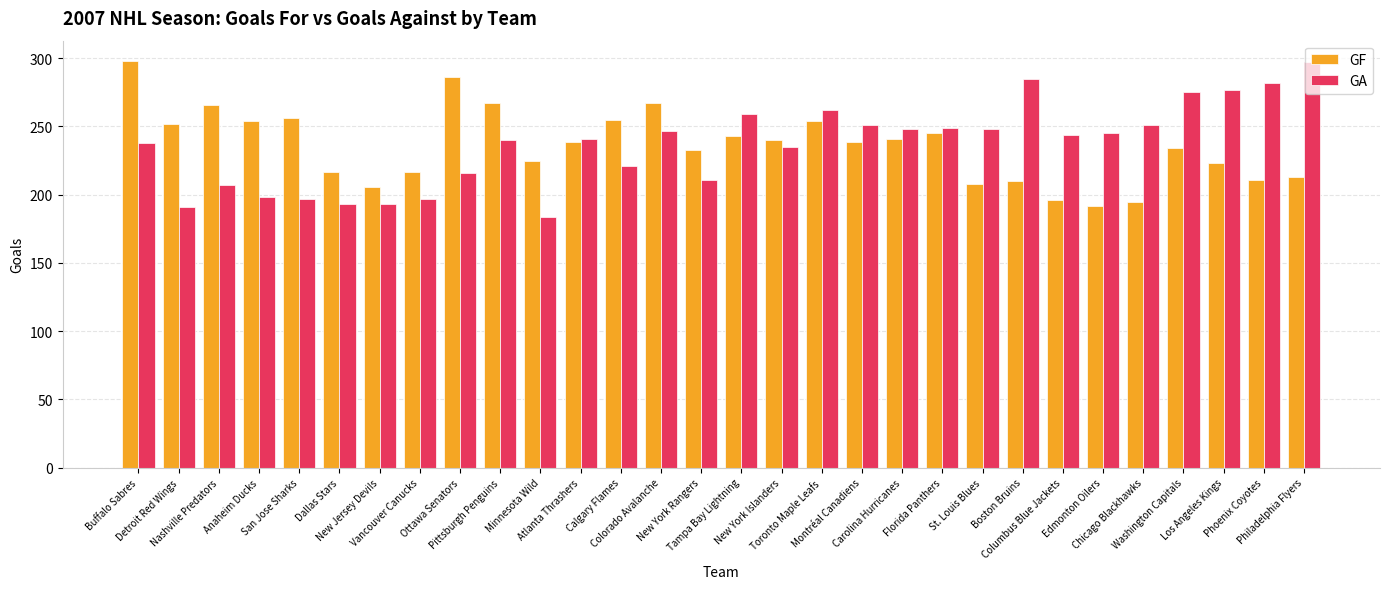

What is the average value of the GF series?

236